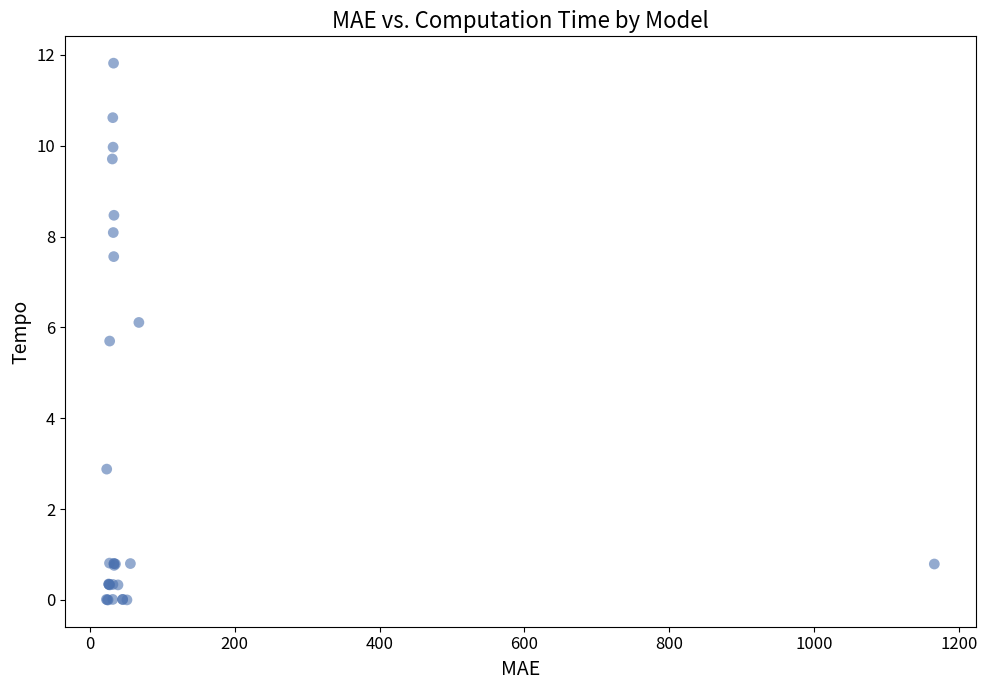

What Y value in the scatter plot is closest to 5?

5.7